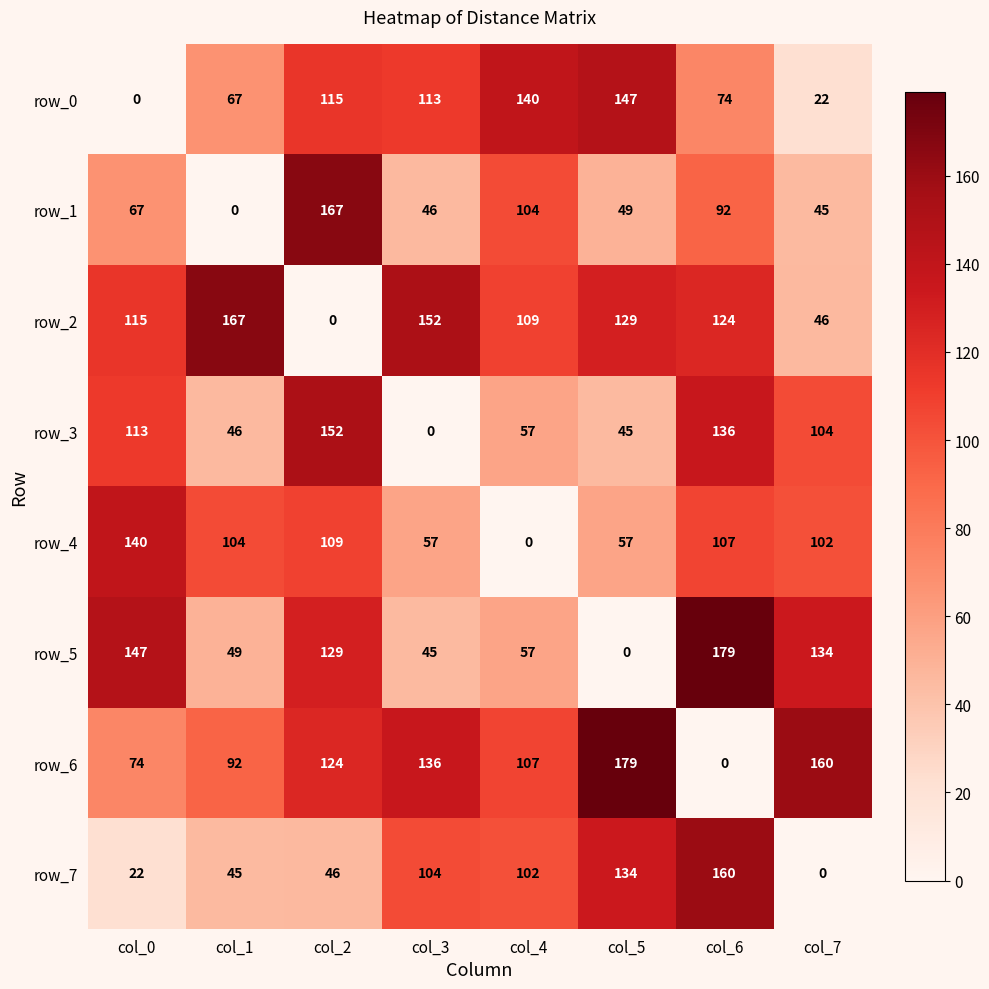

Which category has the highest value in the row_3 series?

col_2